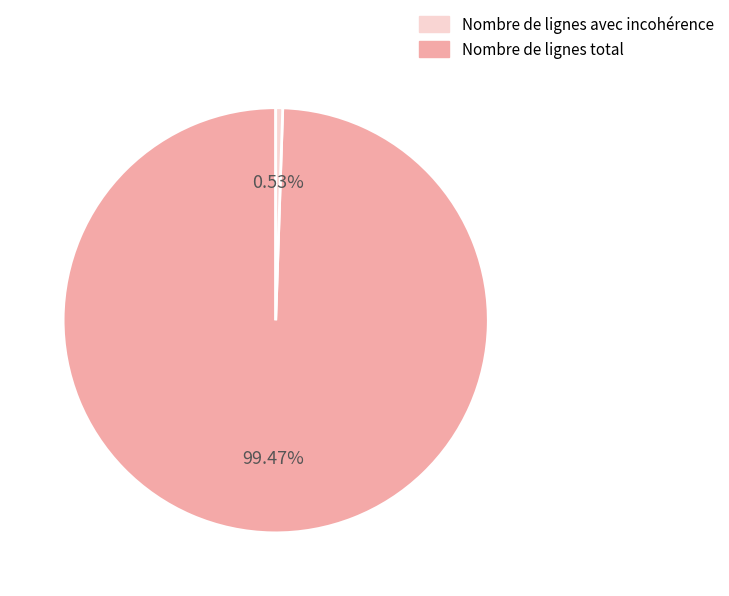

Is there a majority slice in this chart?

Yes